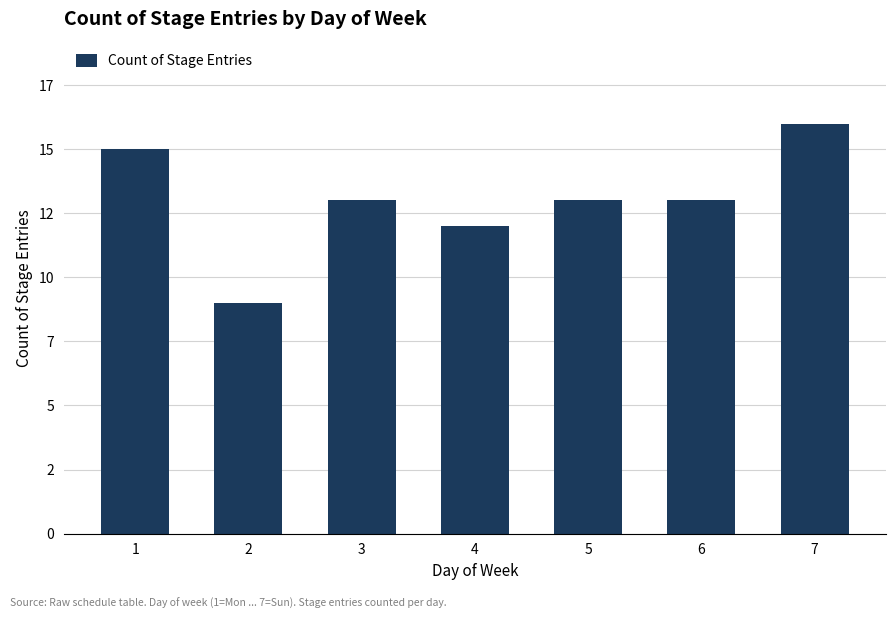

What is the value of the 5th bar from the left?

13